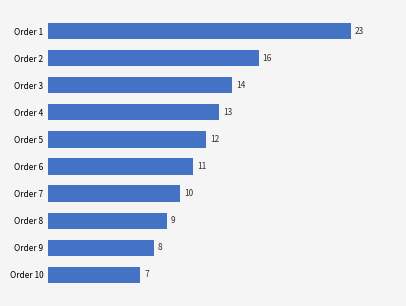

Where is the data nearest to the value 15?

Order 3